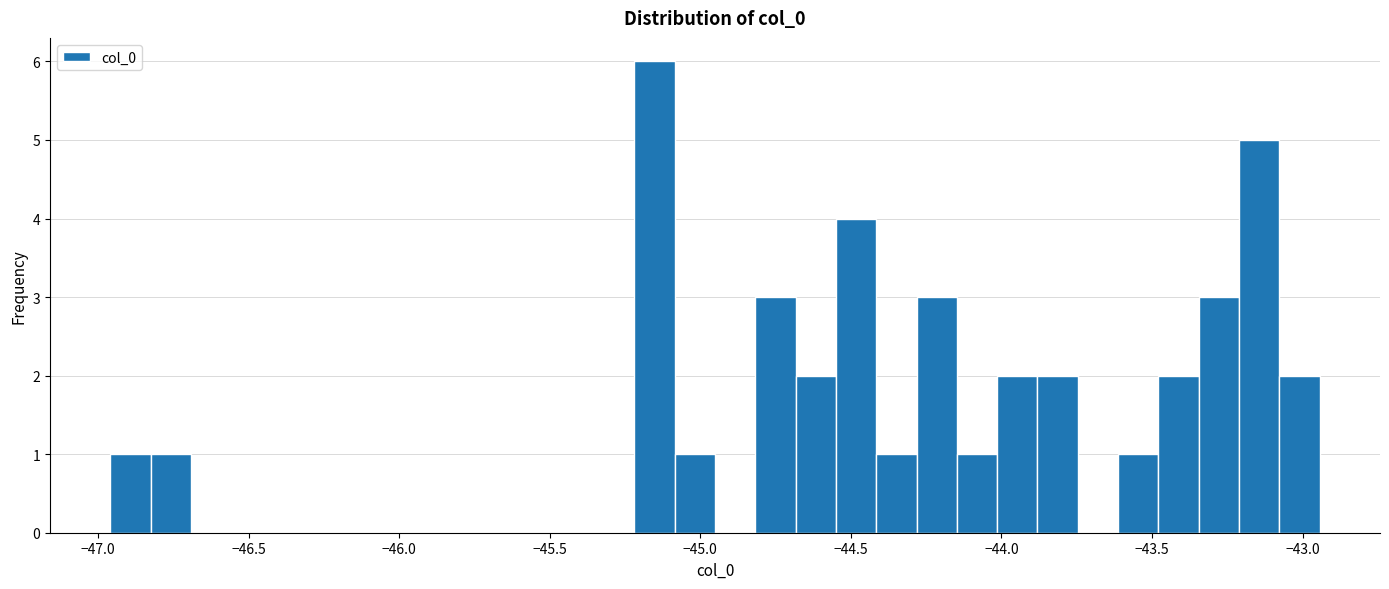

Read against the x-axis, roughly where is the centre of the tallest bar?

-45.15